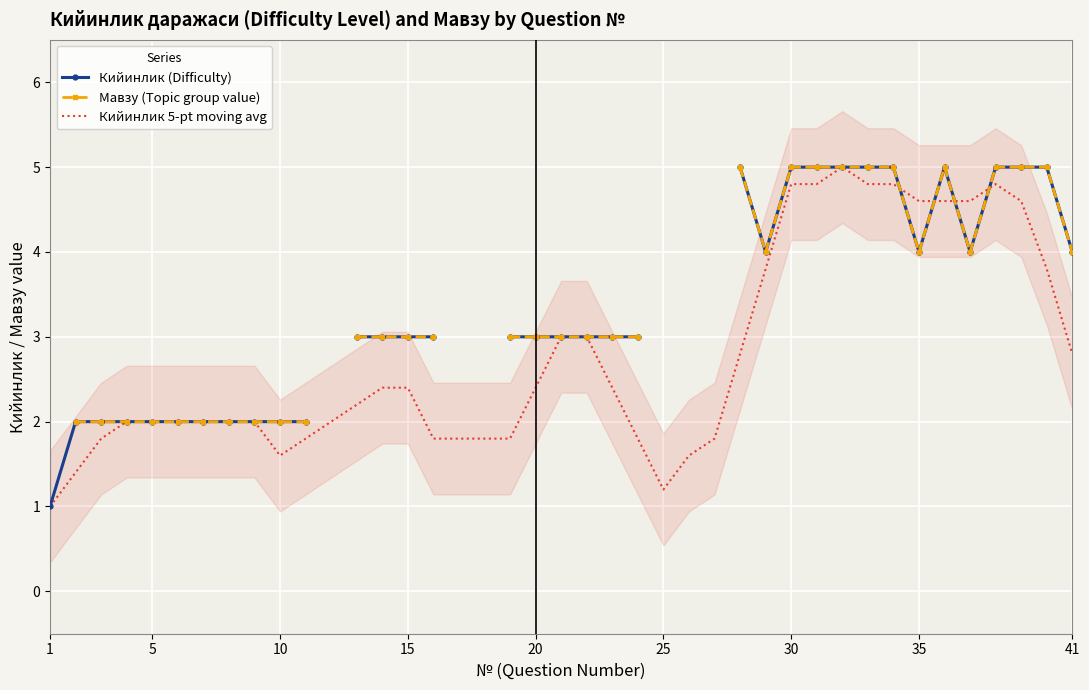

Is this an area chart (filled region under the line)?

No